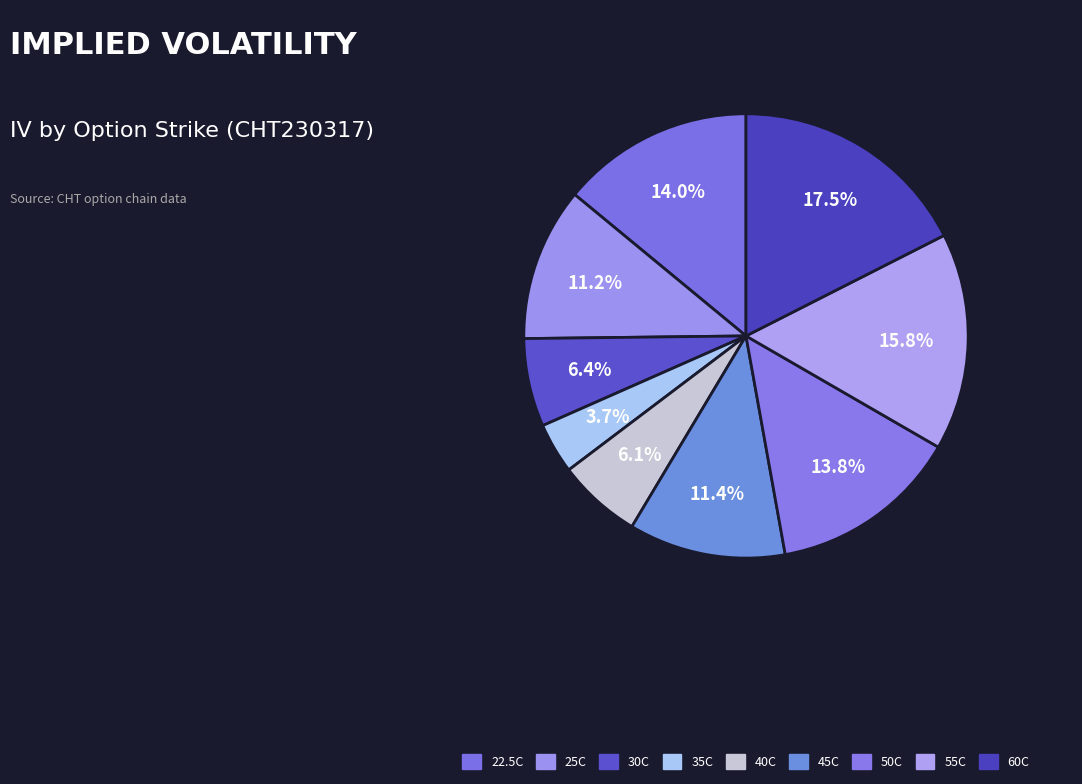

Which category has the biggest portion of the pie?

CHT230317C00060000